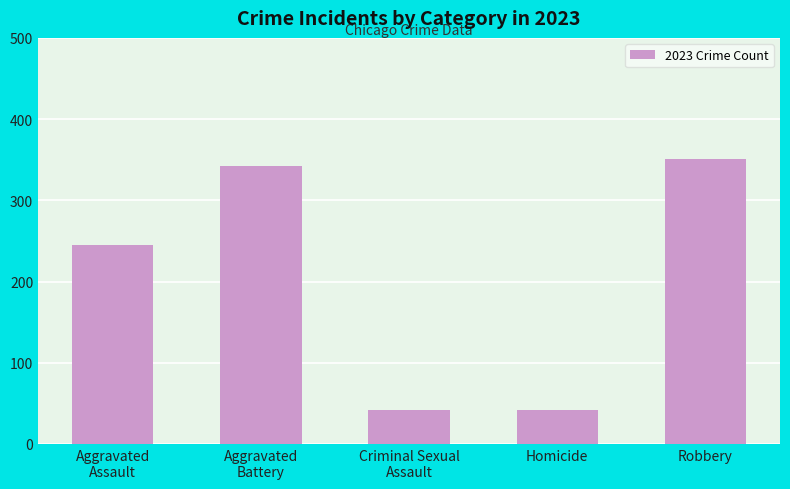

What is the change in value from Homicide to Robbery?

+309